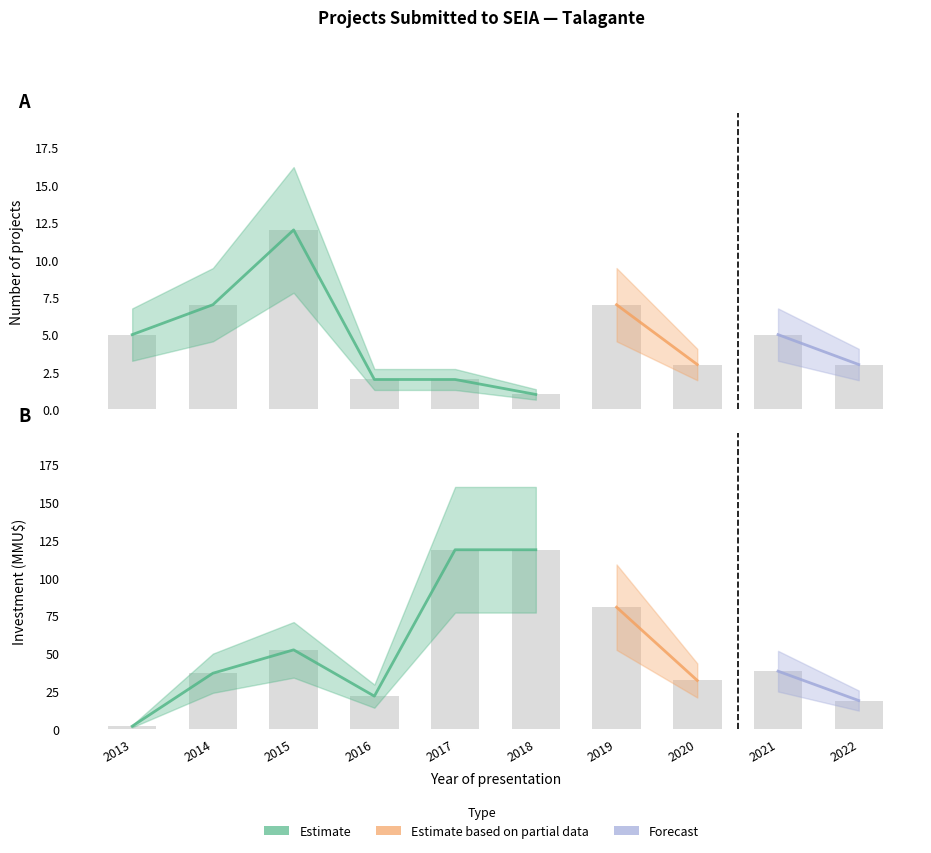

How many data points in Count are above 5?

3